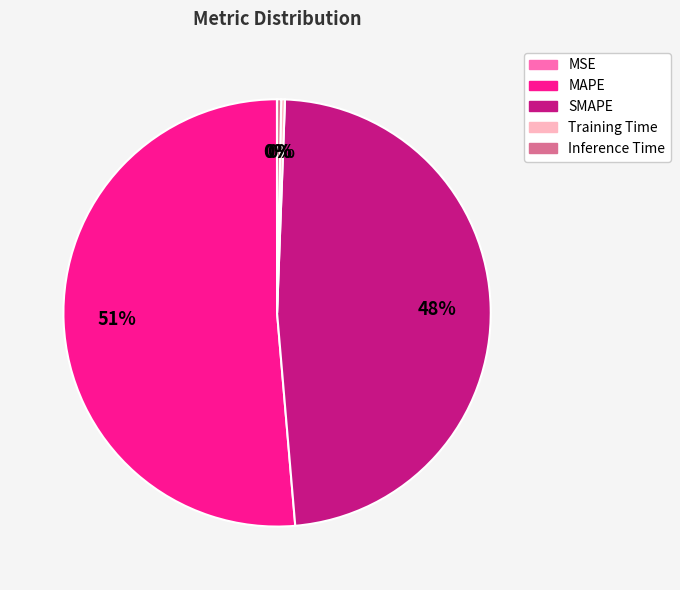

Does MAPE represent more than half of the total?

Yes